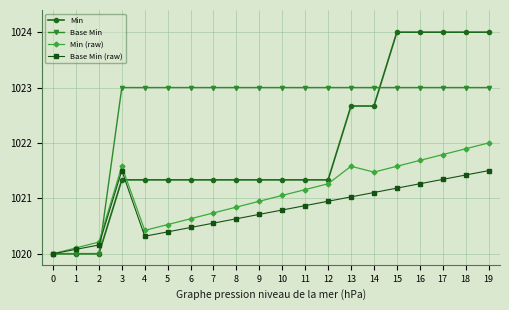

What are all the series names shown in the legend?

Min, Base Min, Min (raw), Base Min (raw)